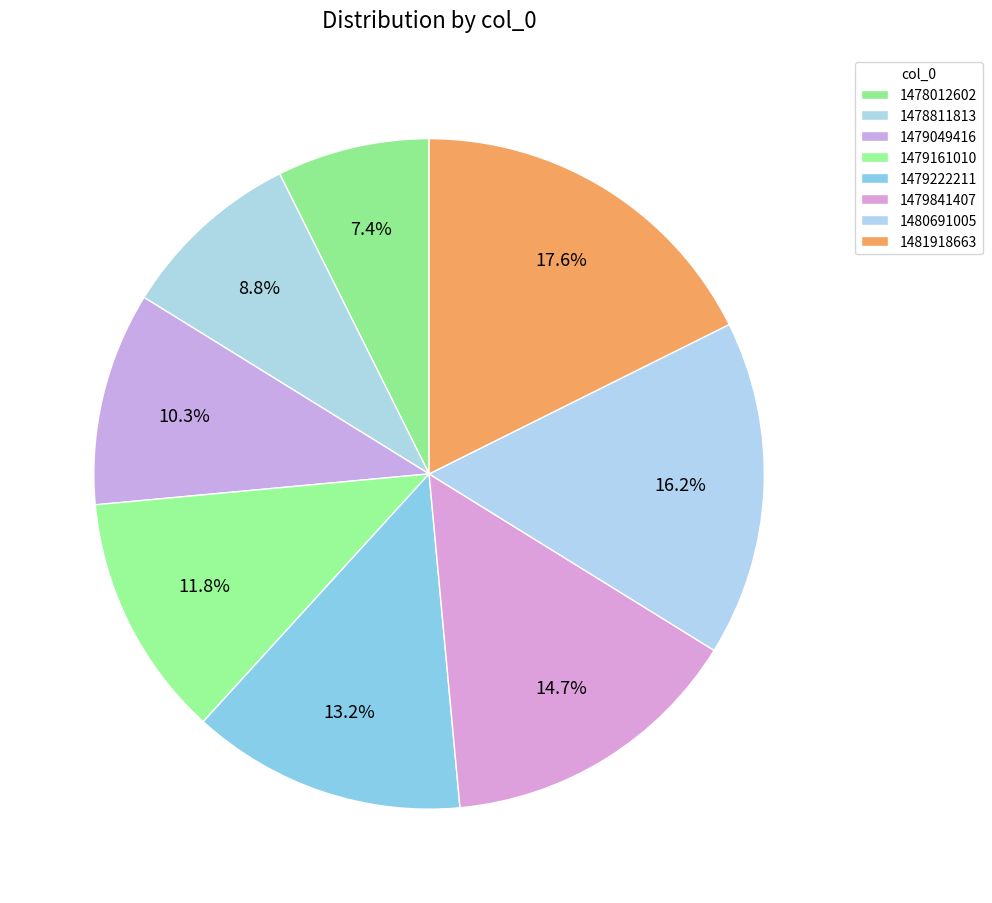

To the nearest percent, what percentage of the pie is 1479049416?

10%